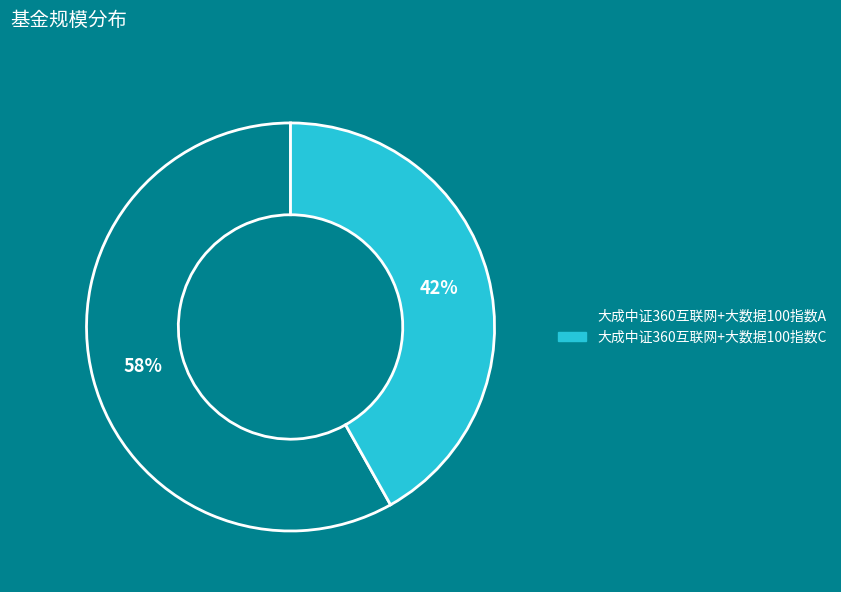

Which slice represents more than half of the pie?

大成中证360互联网+大数据100指数A